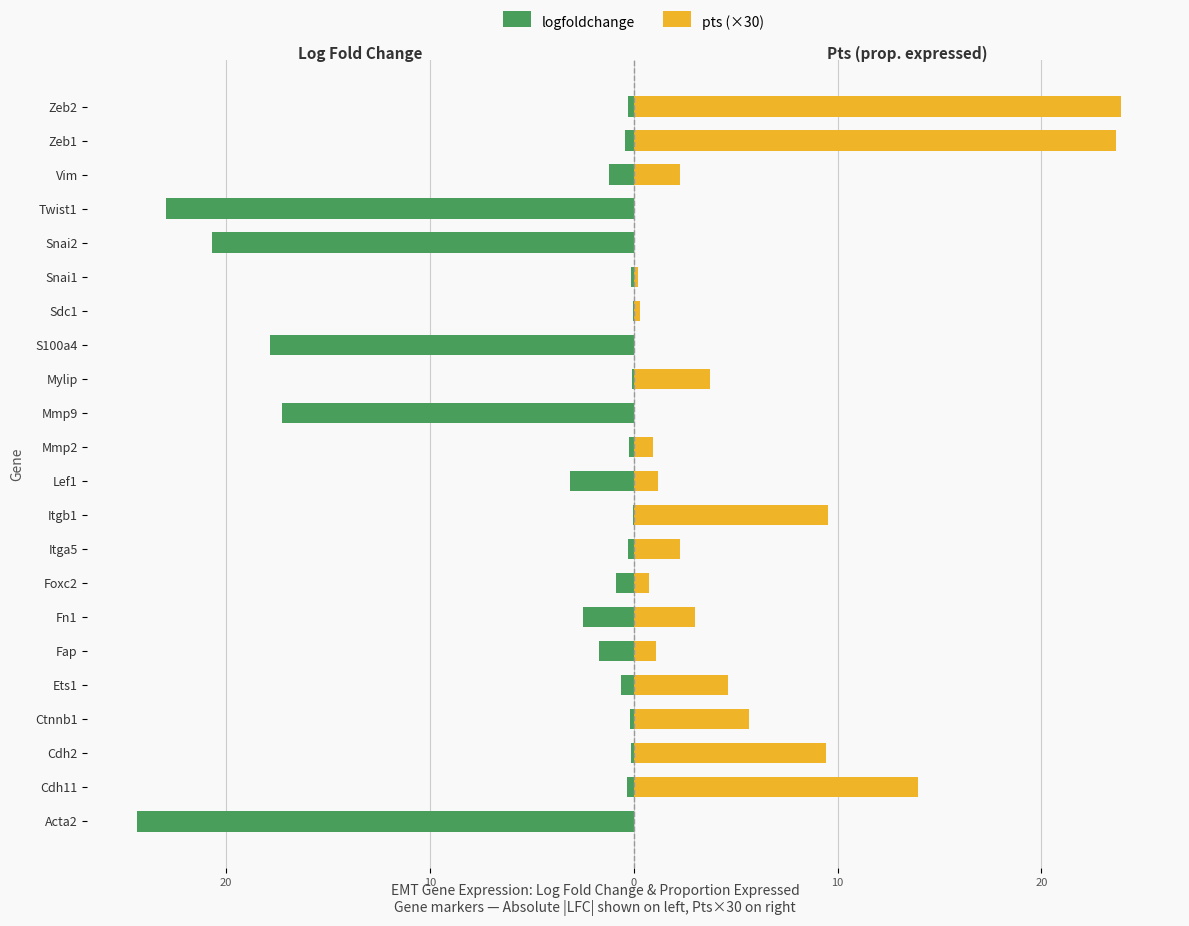

How many bars are there in each group?

2